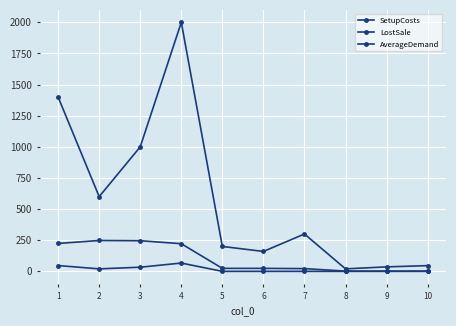

What is the value of the SetupCosts point at the 7th from the left?

300.0